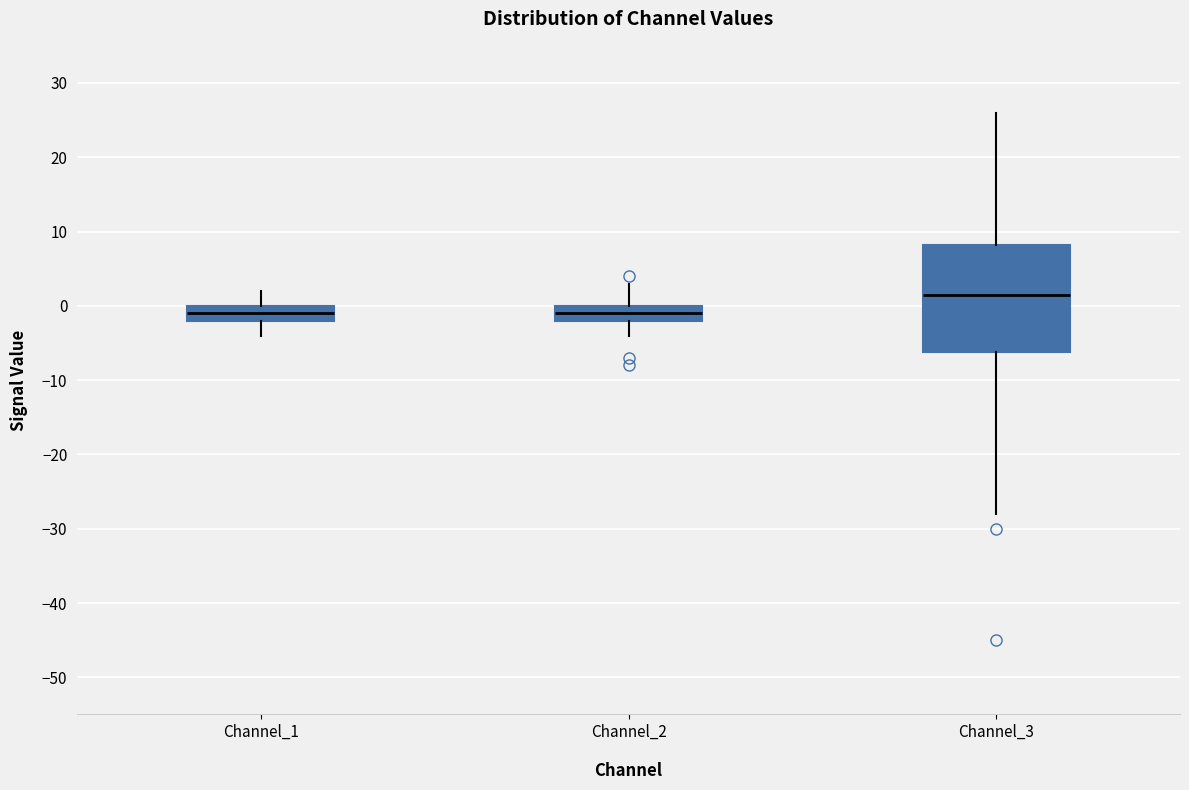

Reading left to right, read every box against the y-axis: the position of its median line, the range the box covers, and the ends of its whiskers. The values are not printed on the chart, so give them approximately, as read against the axis.

Channel_1: median -1, box -2 to 0, whiskers -4 to 2
Channel_2: median -1, box -2 to 0, whiskers -4 to 3
Channel_3: median 2, box -6 to 8, whiskers -28 to 26